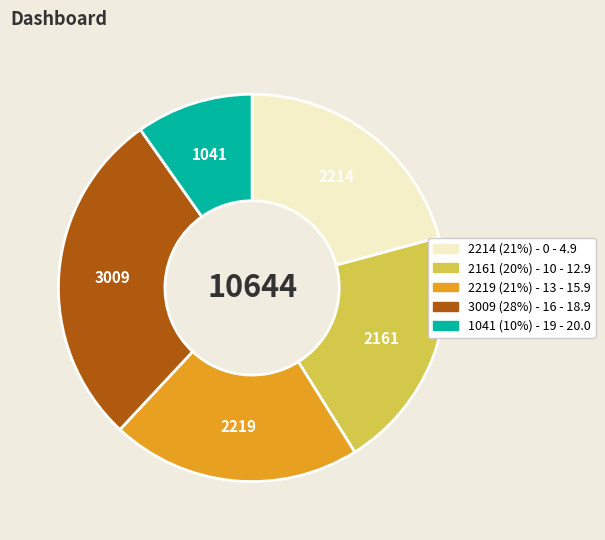

Does any single category account for the majority?

No